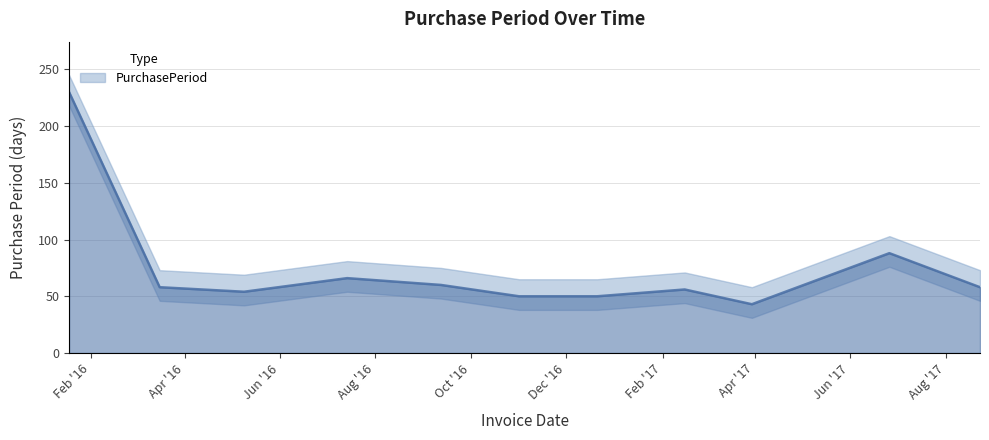

Read the value at 2017-03-30.

43